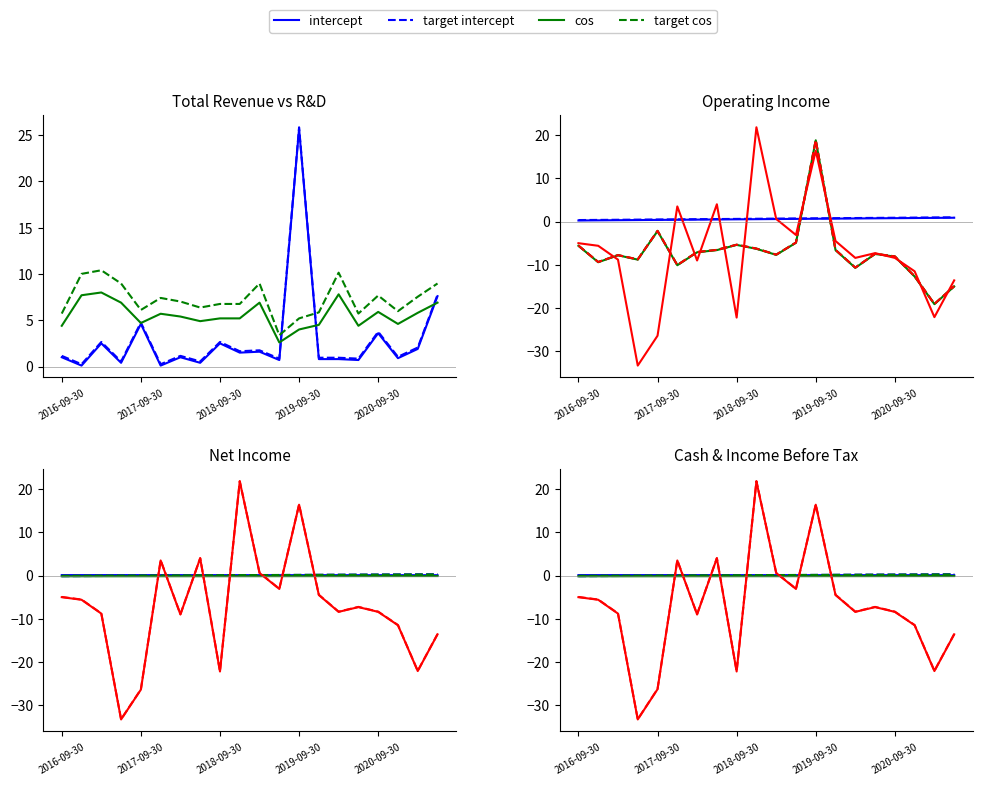

What position from the left is 2018-09-30?

9